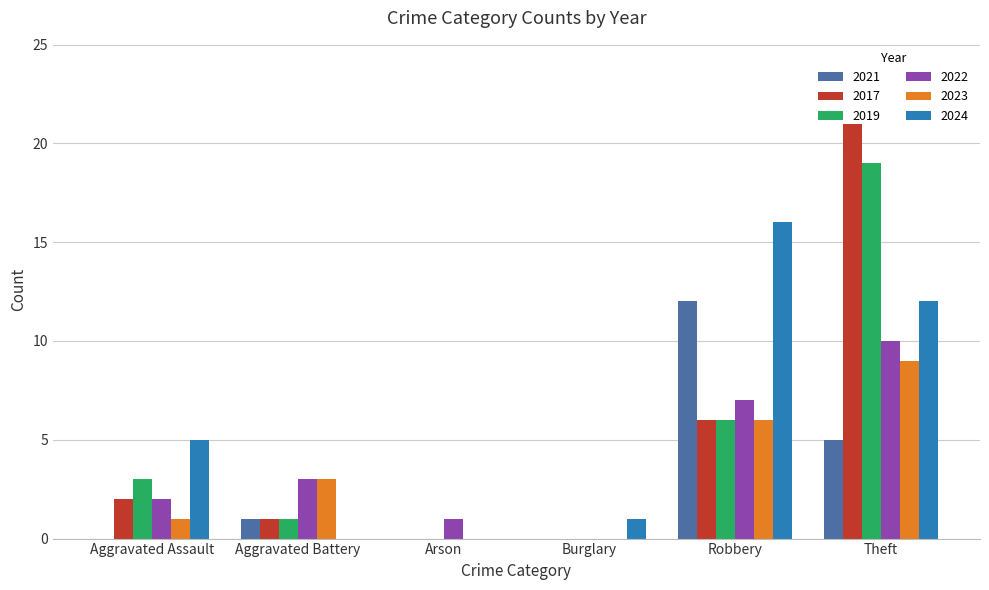

How many data points does each series have?

6